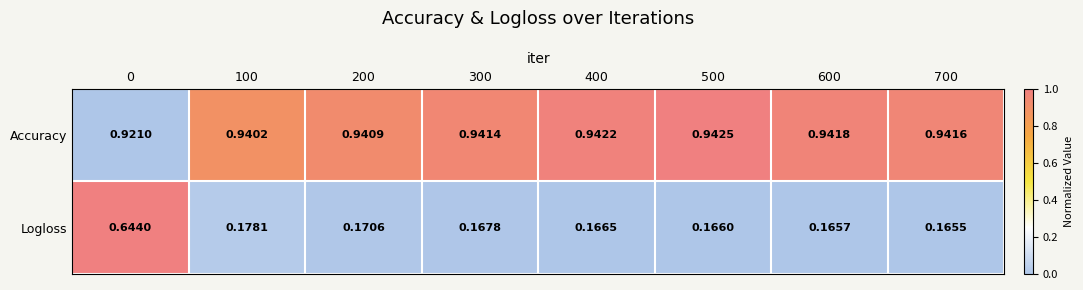

Count the number of categories in the chart.

8